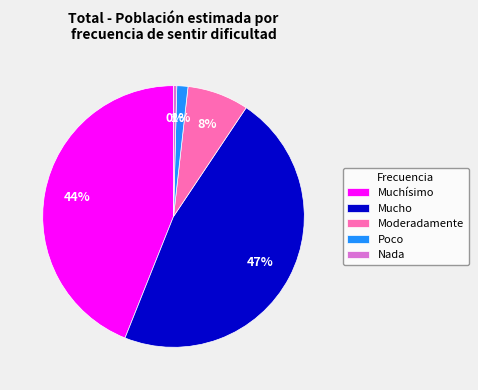

To the nearest percent, what is the average slice percentage?

20%